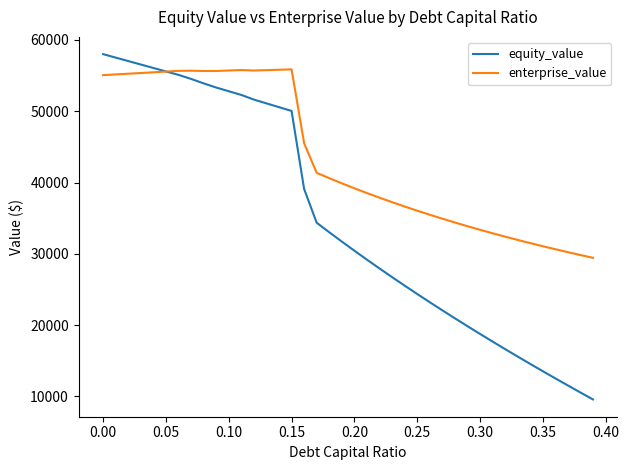

Which series has the widest spread of values?

equity_value